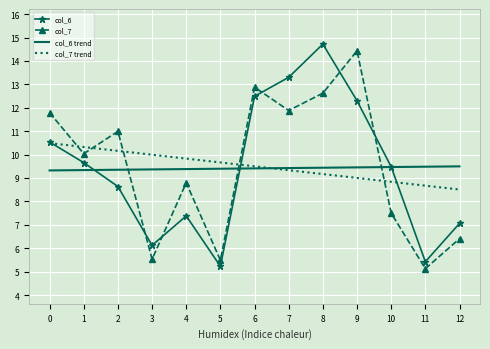

The col_7 trend series shows 9.2 at 8. True or false?

True